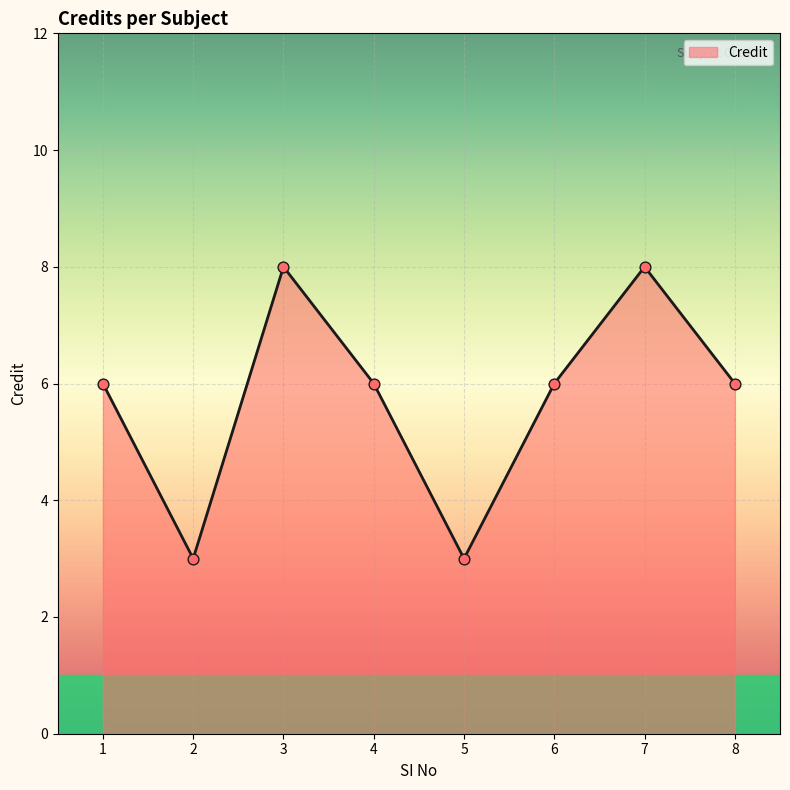

Which has a higher value, 7 or 1?

7